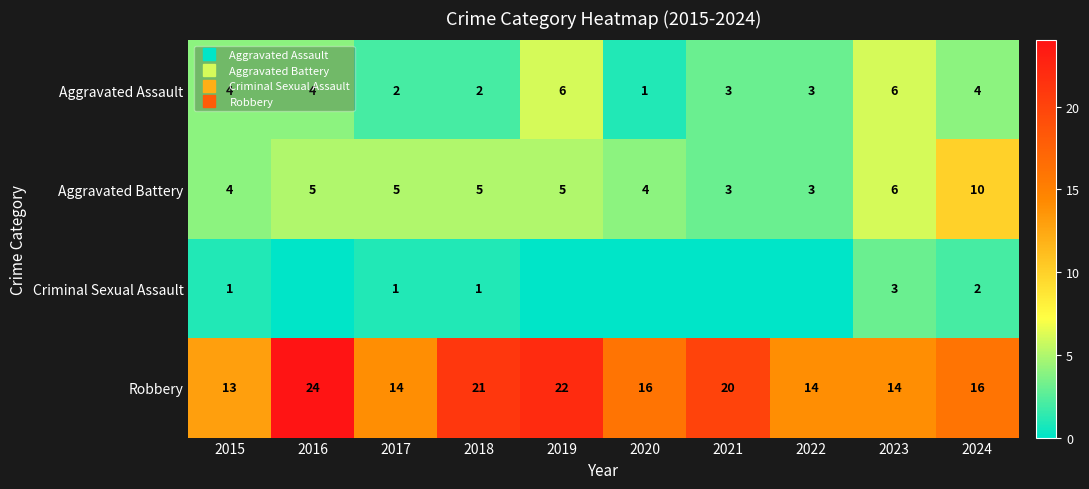

How many data points in Aggravated Assault are above 4?

2